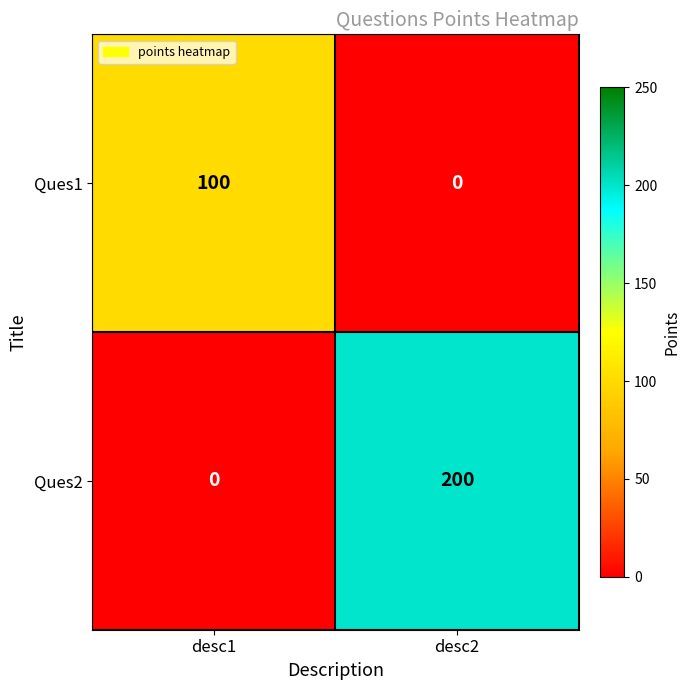

At how many categories does at least one series exceed 68?

2